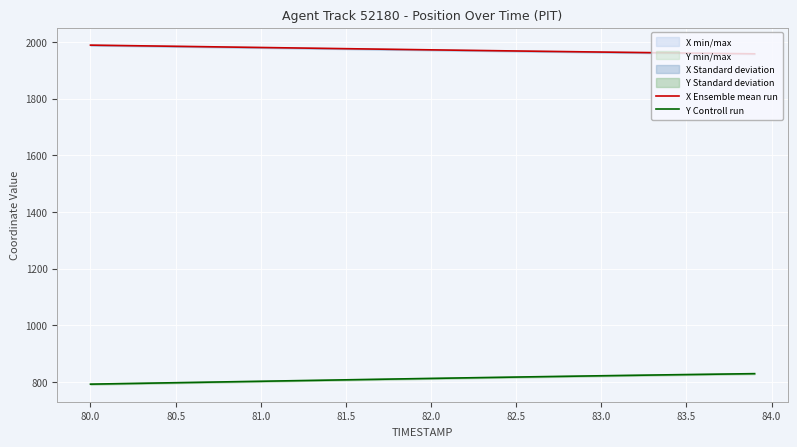

How many data points does each series have?

40